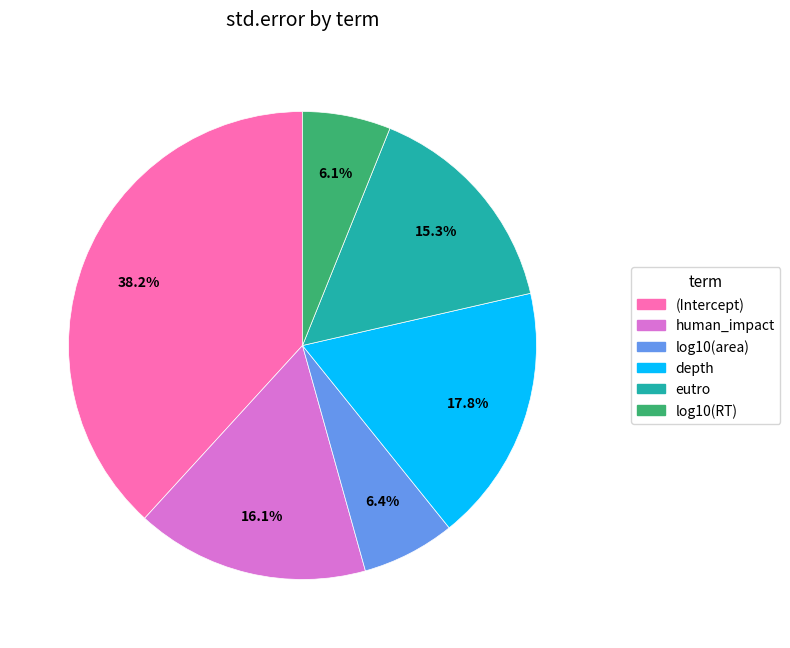

Which slice is the largest?

(Intercept)